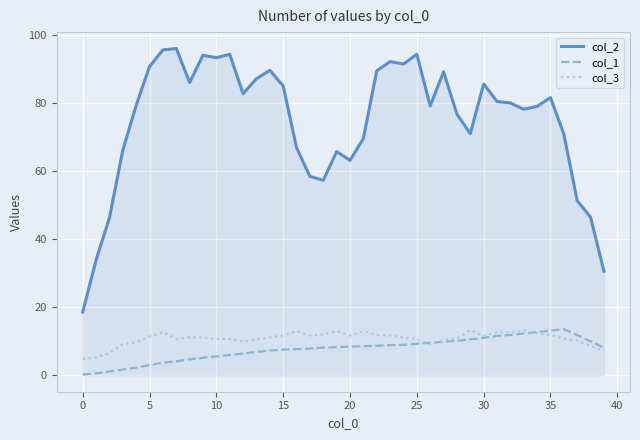

Which series has the largest total across all categories?

col_2